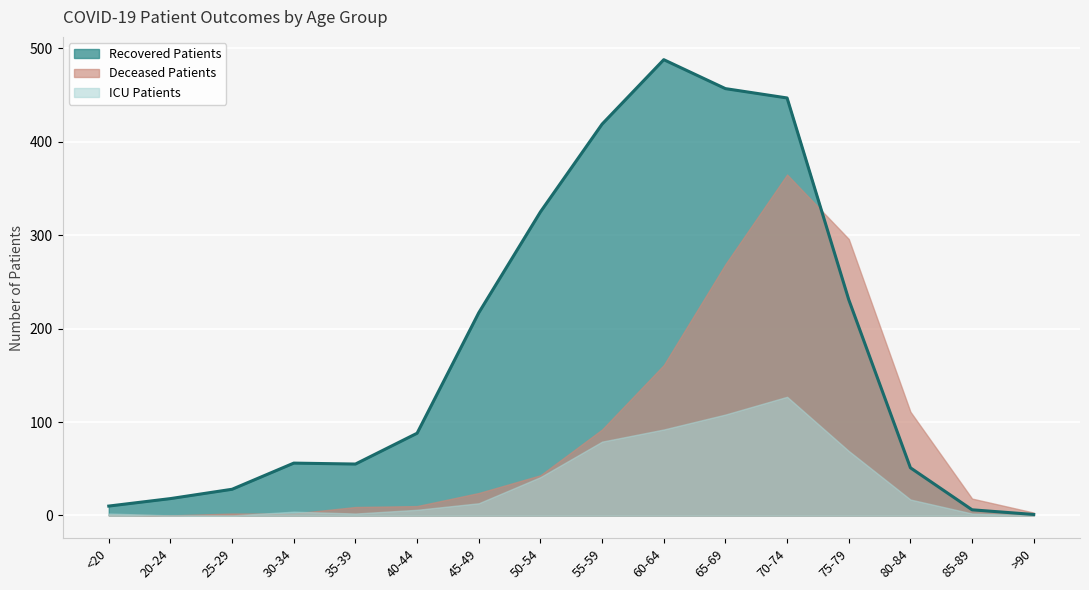

Which series has the widest spread of values?

recovered_patients